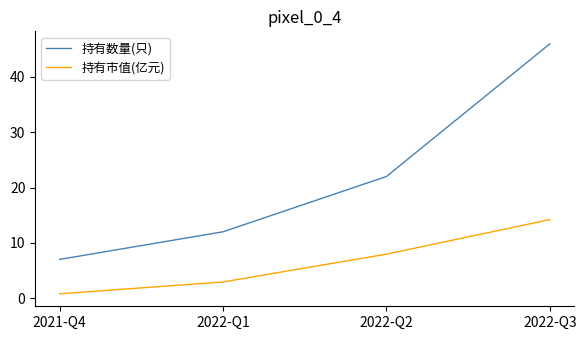

True or false: 持有市值(亿元) has a value of 0.8 at 2021-Q4.

True